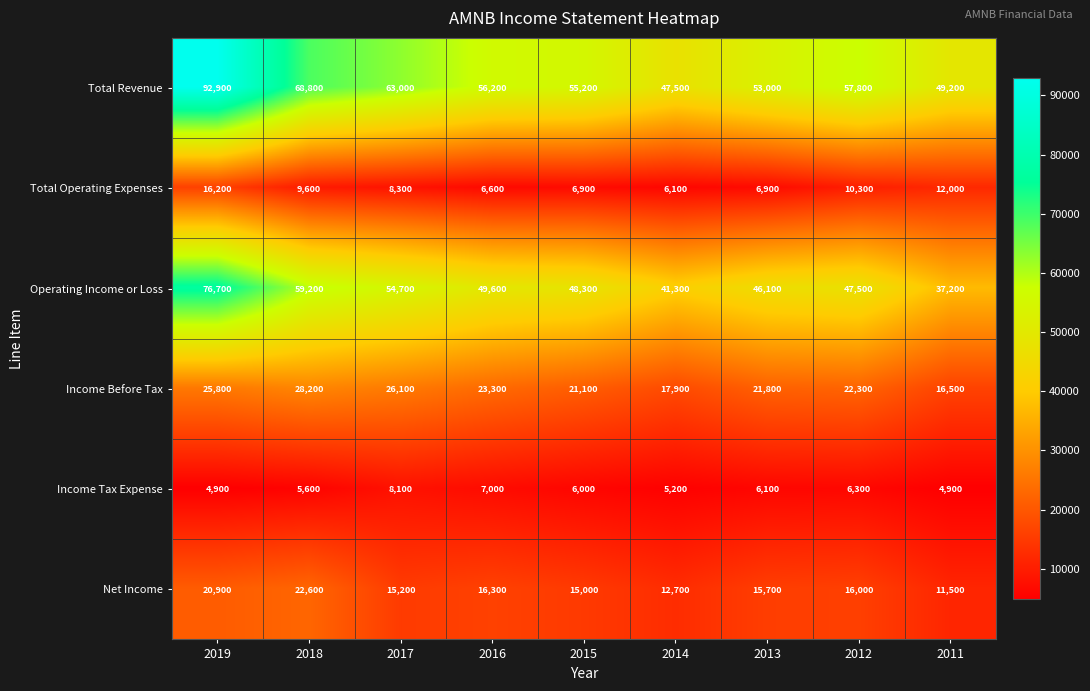

What is the minimum value shown in the chart?

4900